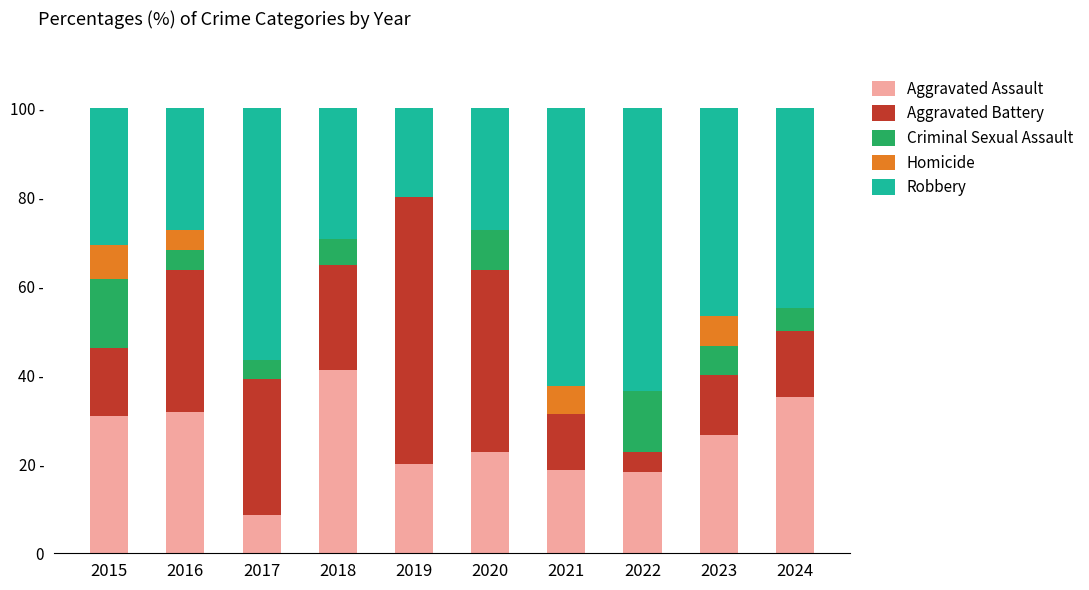

What is the value of the Aggravated Assault bar at the 3rd from the left?

8.7